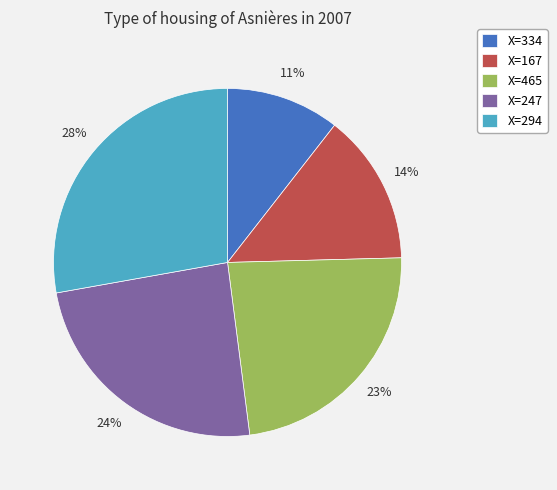

Rank the categories by value from lowest to highest.

X=334, X=167, X=465, X=247, X=294